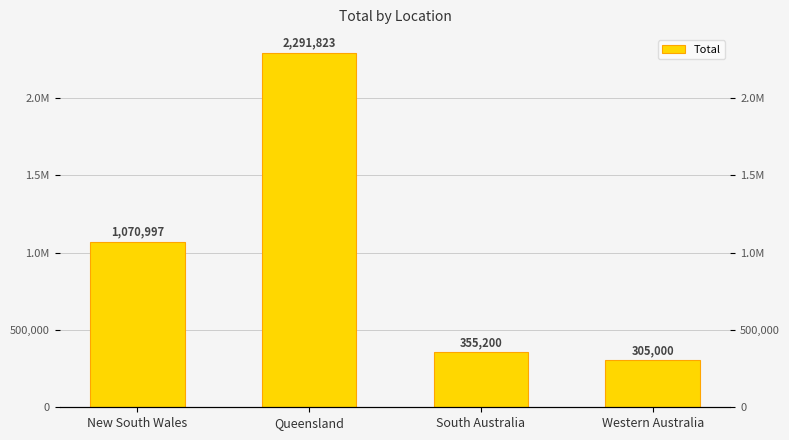

Reading left to right, extract all data points from this chart.

1070997	2291823	355200	305000